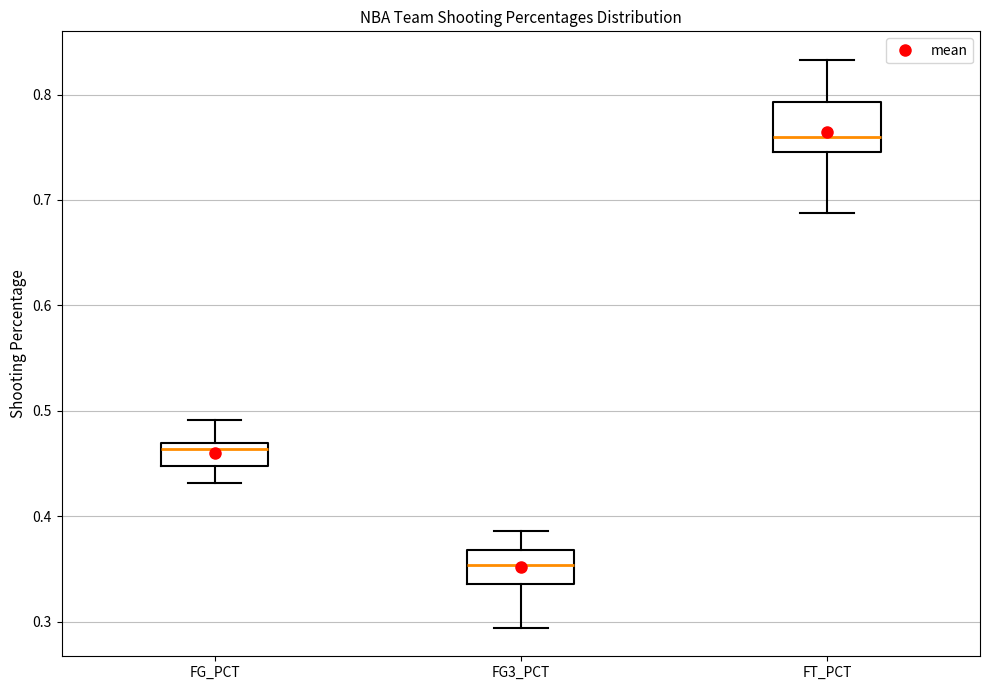

Reading left to right, read every box against the y-axis: the position of its median line, the range the box covers, and the ends of its whiskers. The values are not printed on the chart, so give them approximately, as read against the axis.

FG_PCT: median 0.46, box 0.45 to 0.47, whiskers 0.43 to 0.49
FG3_PCT: median 0.35, box 0.34 to 0.37, whiskers 0.29 to 0.39
FT_PCT: median 0.76, box 0.75 to 0.79, whiskers 0.69 to 0.83